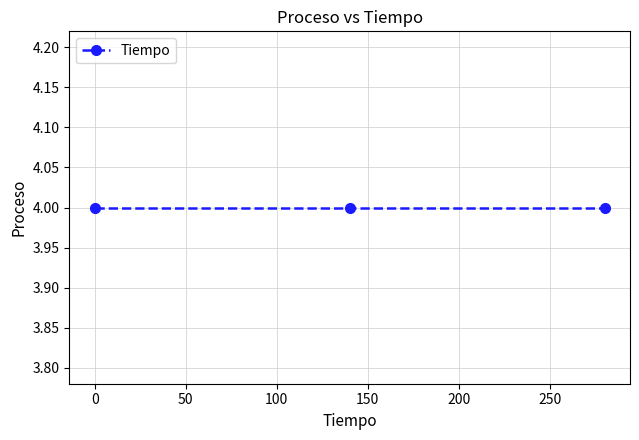

How many values are between 0 and 280?

3